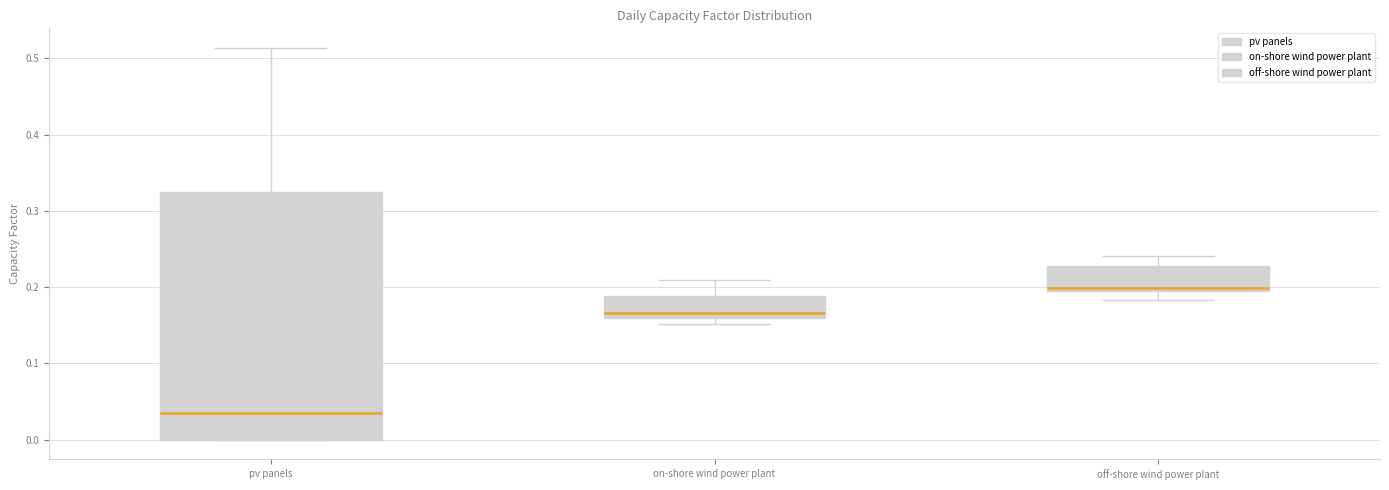

Reading left to right, read every box against the y-axis: the position of its median line, the range the box covers, and the ends of its whiskers. The values are not printed on the chart, so give them approximately, as read against the axis.

pv panels: median 0.04, box 0.00 to 0.33, whiskers 0.00 to 0.51
on-shore wind power plant: median 0.17, box 0.16 to 0.19, whiskers 0.15 to 0.21
off-shore wind power plant: median 0.20 (just above the box's lower edge), box 0.20 to 0.23, whiskers 0.18 to 0.24